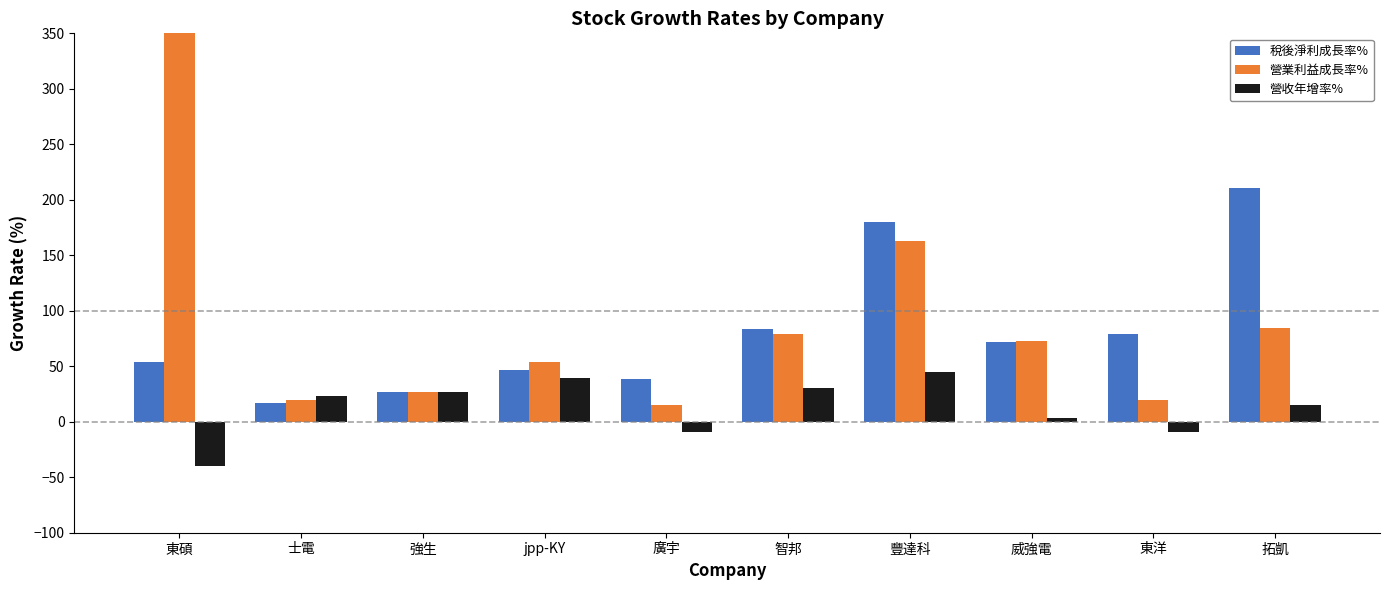

Reading right to left, list all the values displayed in this chart.

稅後淨利成長率%: 210.8	78.8	71.5	179.8	83.1	38.8	46.7	26.5	16.6	53.9
營業利益成長率%: 84.2	19.6	72.4	163.2	79.3	14.8	54.2	26.6	19.8	3210.5
營收年增率%: 15.3	-8.9	3.0	44.6	30.5	-9.2	39.6	26.5	23.2	-40.2